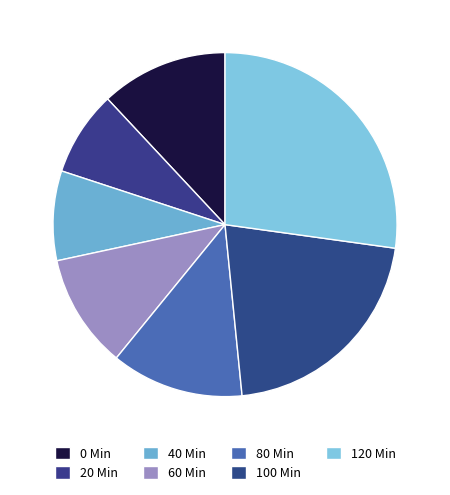

Is there any slice that represents more than half of the pie?

No